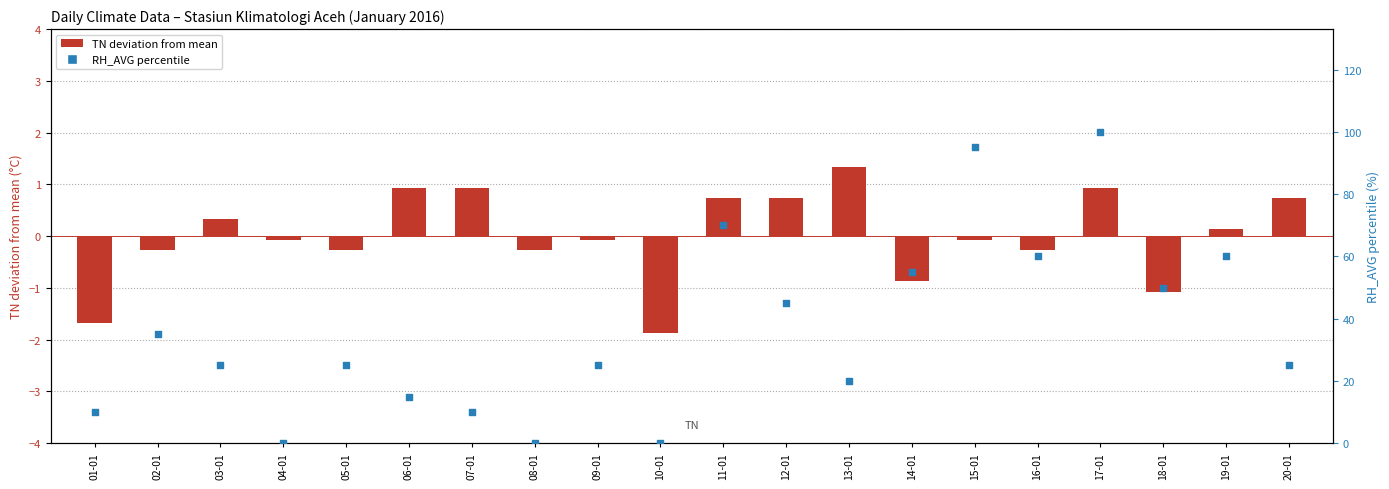

Which series contains the highest Y value?

RH_AVG percentile